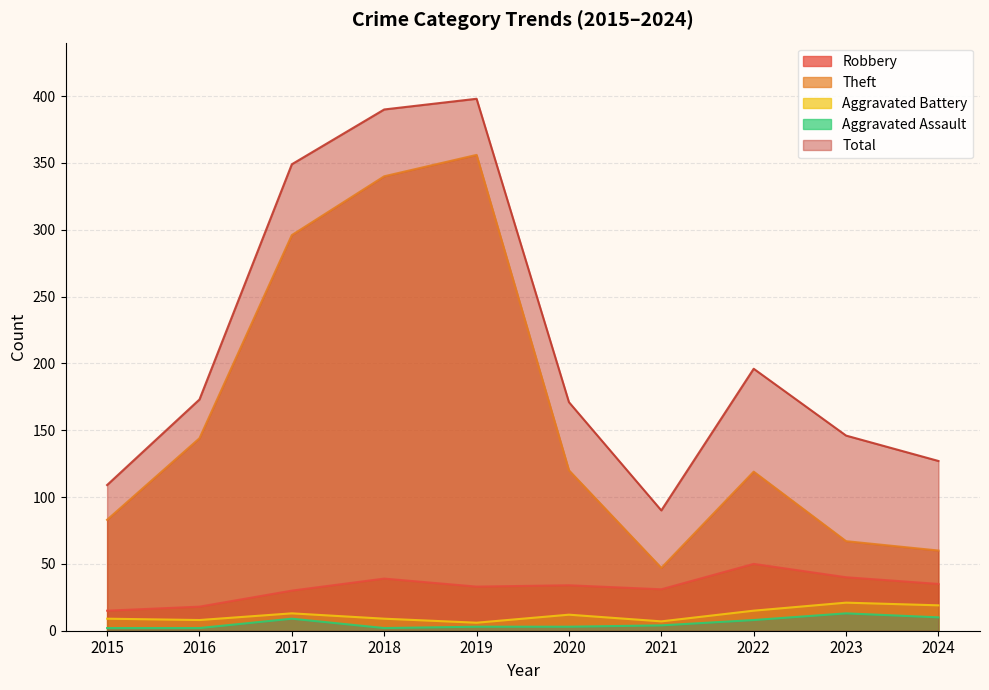

Reading left to right, transcribe all the data shown in this chart.

Robbery: 15	18	30	39	33	34	31	50	40	35
Theft: 83	144	296	340	356	120	47	119	67	60
Aggravated Battery: 9	8	13	9	6	12	7	15	21	19
Aggravated Assault: 2	2	9	2	3	3	4	8	13	10
Total: 109	173	349	390	398	171	90	196	146	127